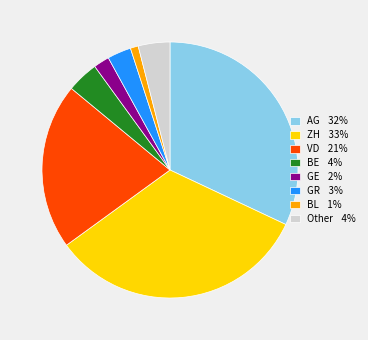

Does Other account for over 50% of the chart?

No